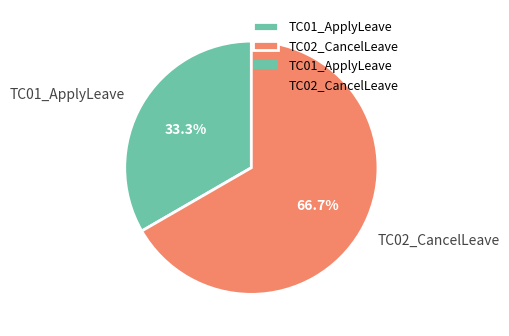

What percentage is the TC01_ApplyLeave slice, to the nearest percent?

33%